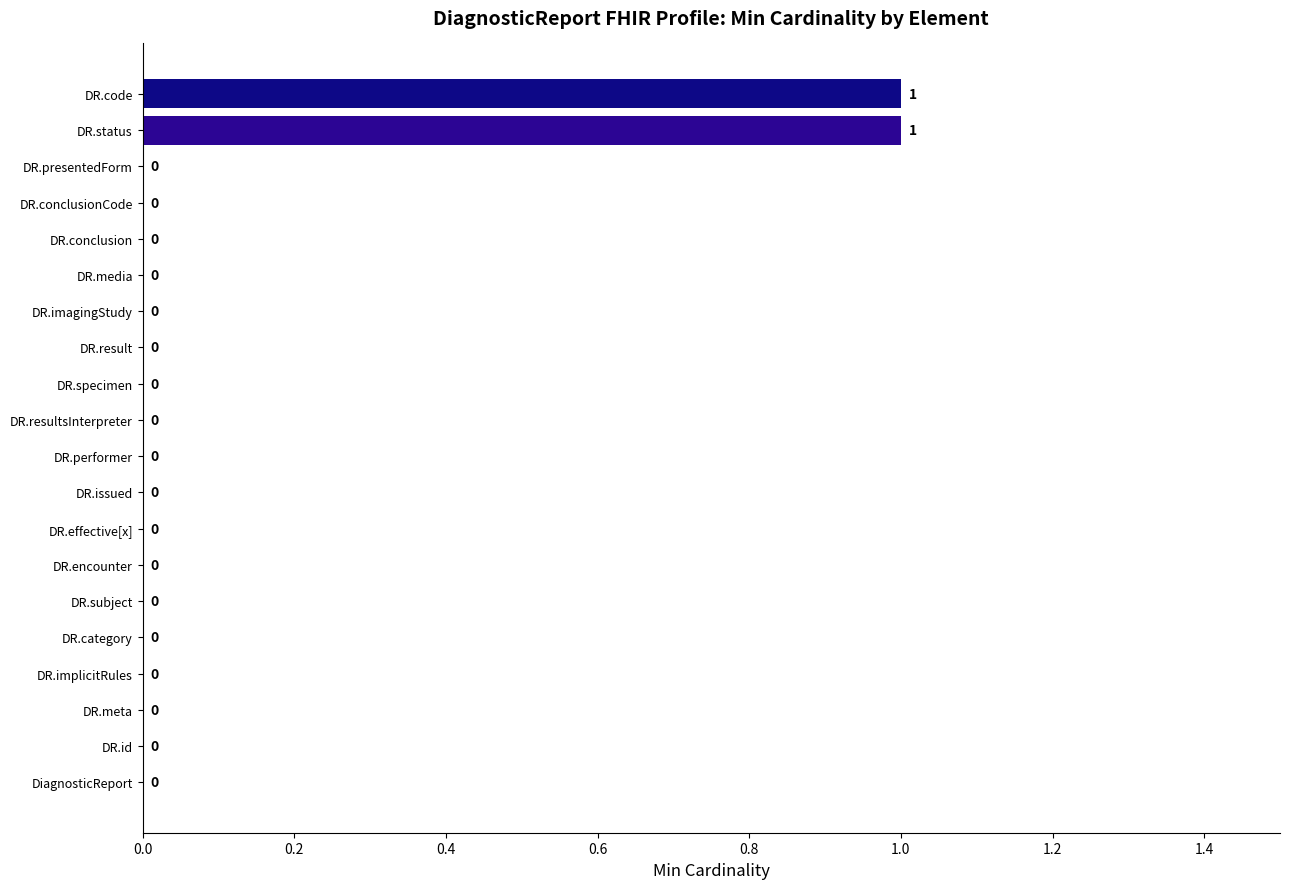

Reading bottom to top, list all the values displayed in this chart.

DiagnosticReport=0	DR.id=0	DR.meta=0	DR.implicitRules=0	DR.category=0	DR.subject=0	DR.encounter=0	DR.effective[x]=0	DR.issued=0	DR.performer=0	DR.resultsInterpreter=0	DR.specimen=0	DR.result=0	DR.imagingStudy=0	DR.media=0	DR.conclusion=0	DR.conclusionCode=0	DR.presentedForm=0	DR.status=1	DR.code=1